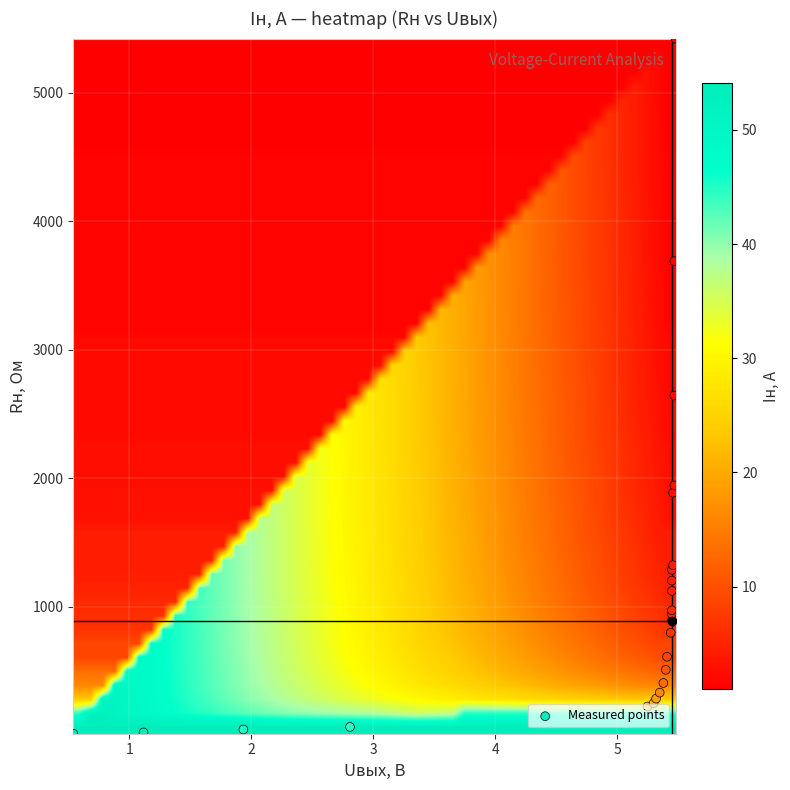

Is the value of Iн, А at 10 greater than the value of Rн, Ом at 8?

No